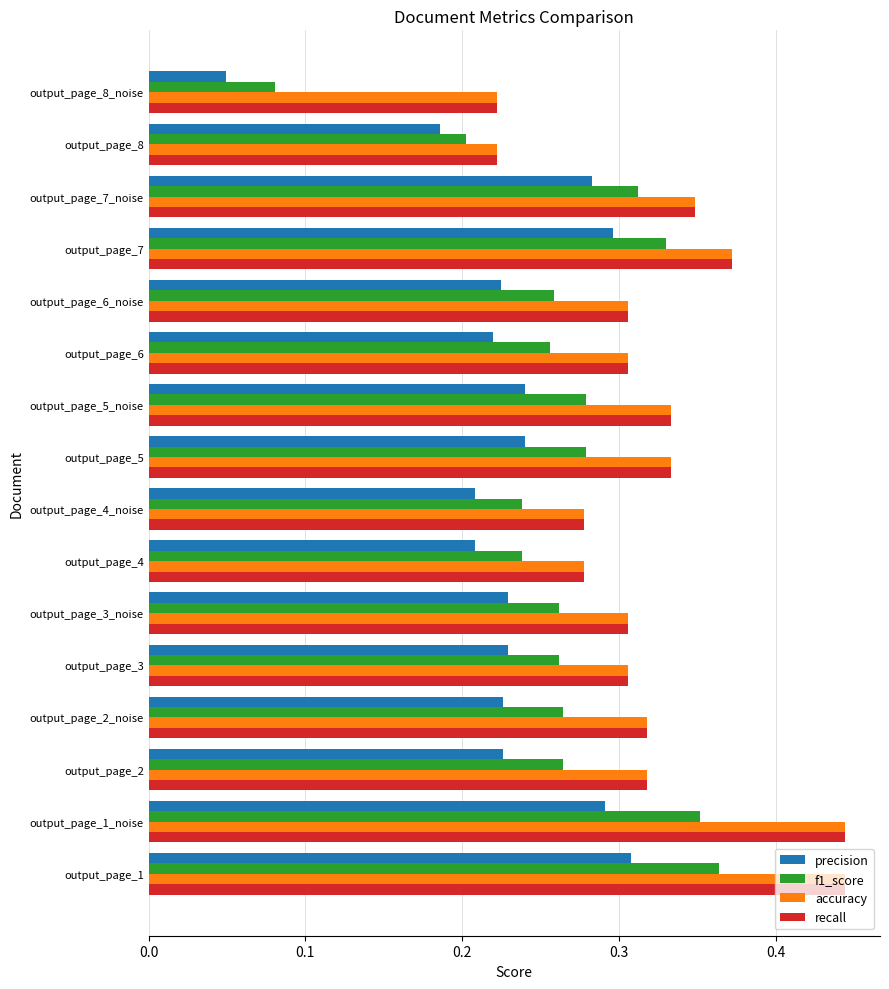

At how many categories does at least one series exceed 0?

16